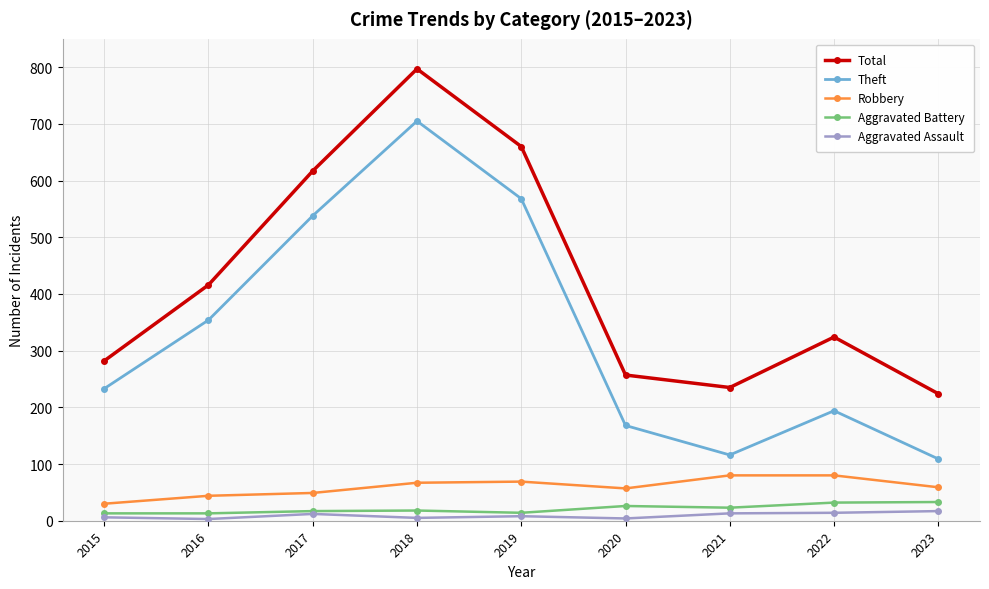

Which series has the widest spread of values?

Theft